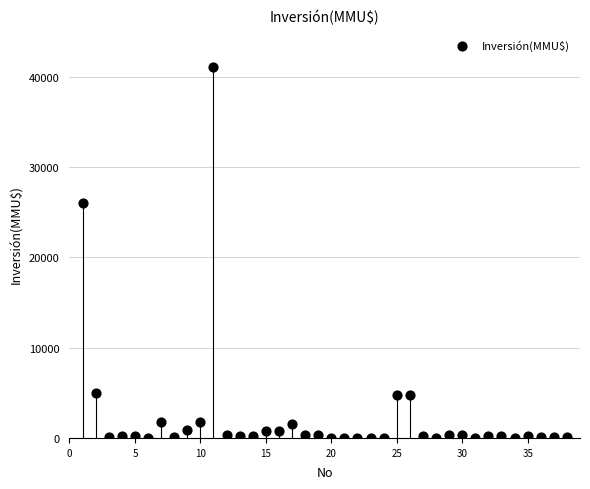

What is the range of Y values (max minus min)?

41075